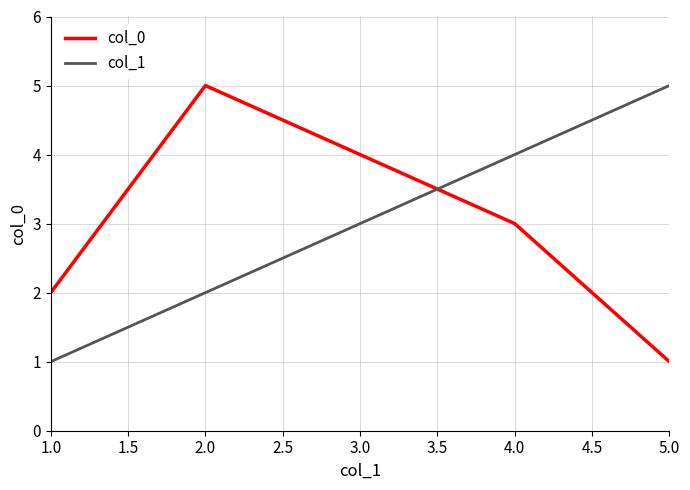

Rank the categories by col_0 value from lowest to highest.

5.0, 1.0, 4.0, 3.0, 2.0